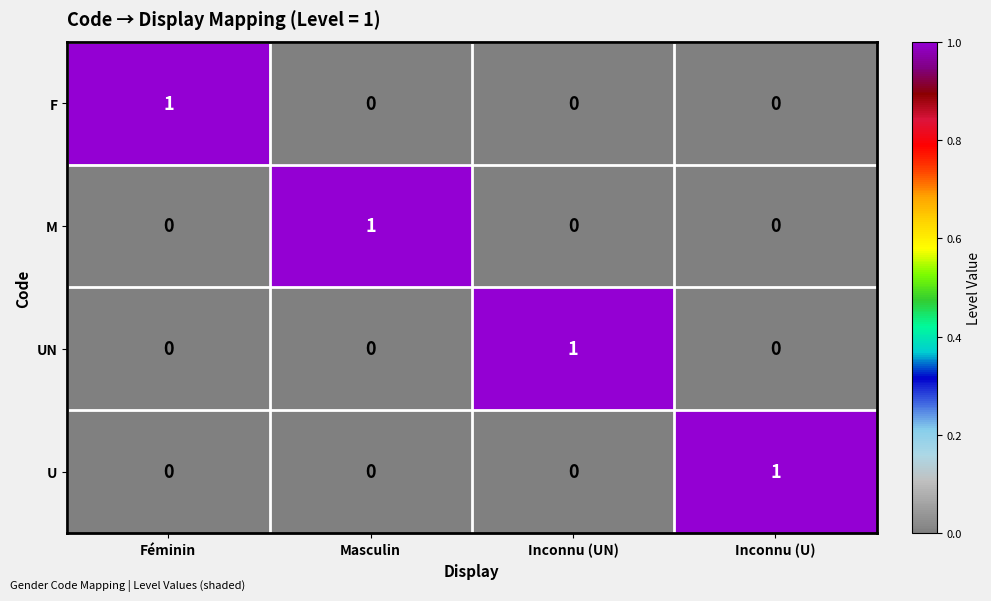

Reading left to right, what are all the values shown in this chart?

F: Féminin=1	Masculin=0	Inconnu (UN)=0	Inconnu (U)=0
M: Féminin=0	Masculin=1	Inconnu (UN)=0	Inconnu (U)=0
UN: Féminin=0	Masculin=0	Inconnu (UN)=1	Inconnu (U)=0
U: Féminin=0	Masculin=0	Inconnu (UN)=0	Inconnu (U)=1